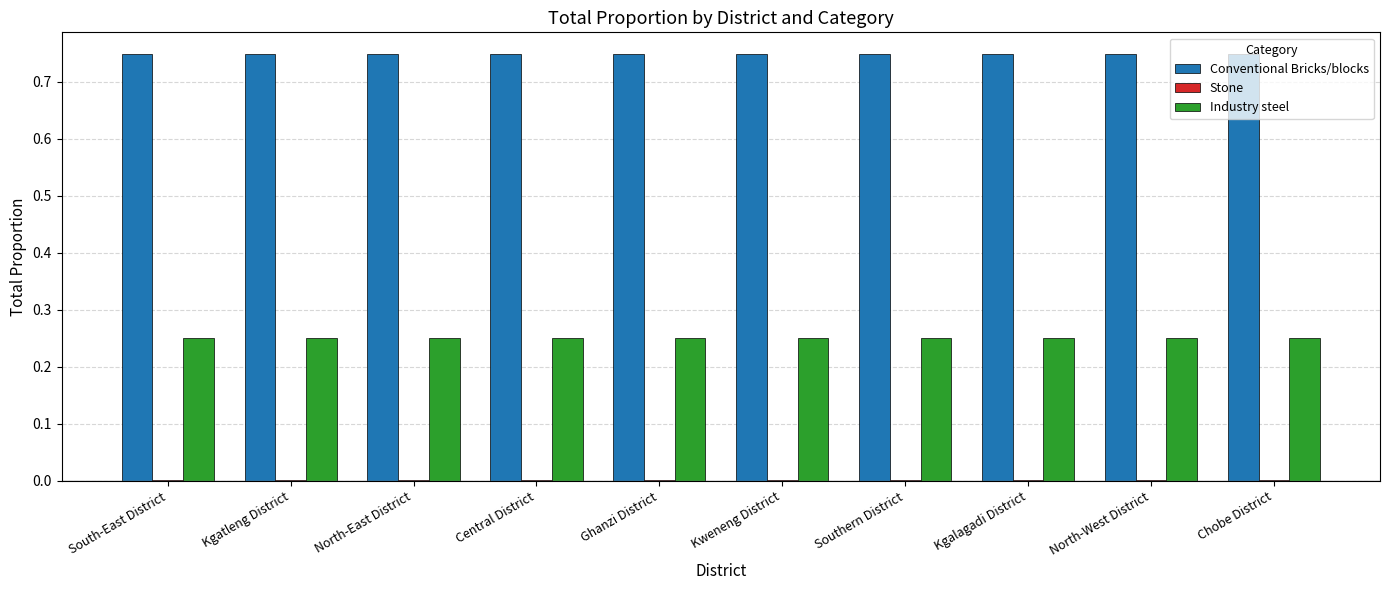

How many distinct data groups are displayed?

3